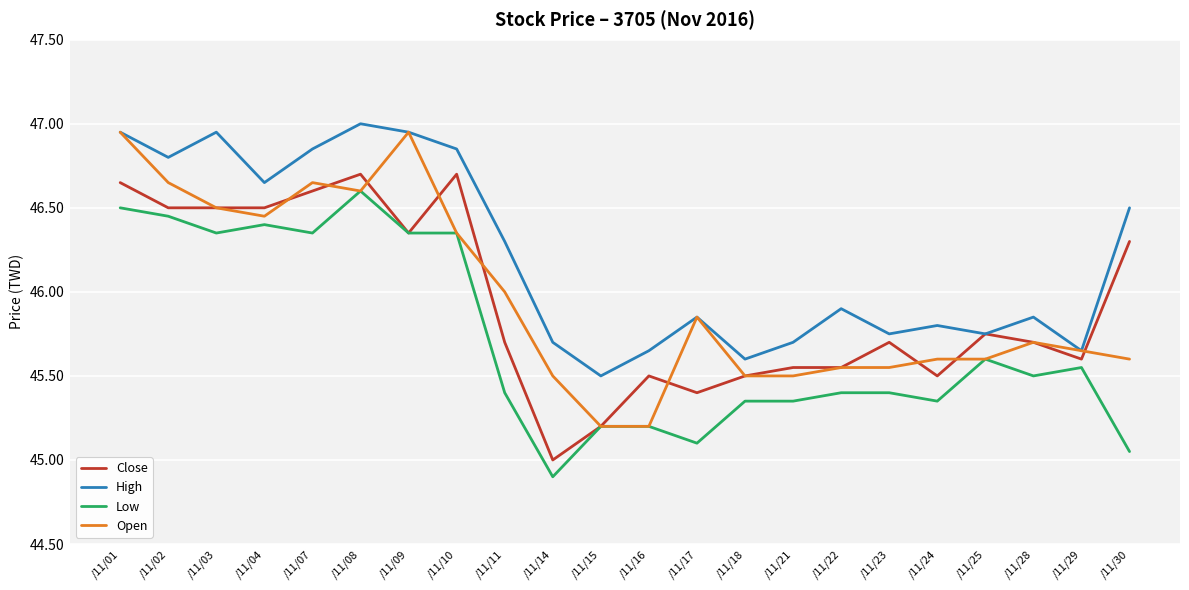

What is the minimum value shown in the chart?

44.9